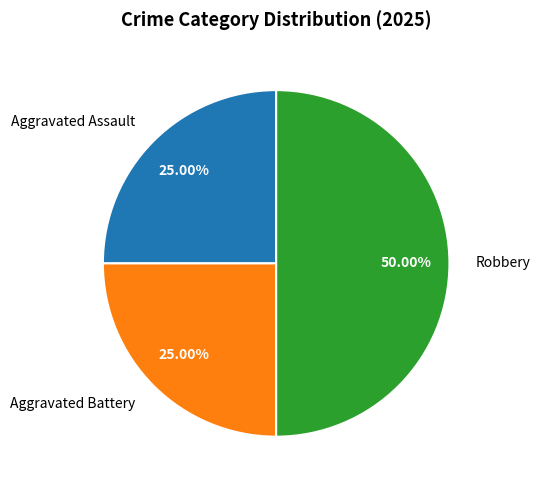

Does Aggravated Assault represent more than half of the total?

No